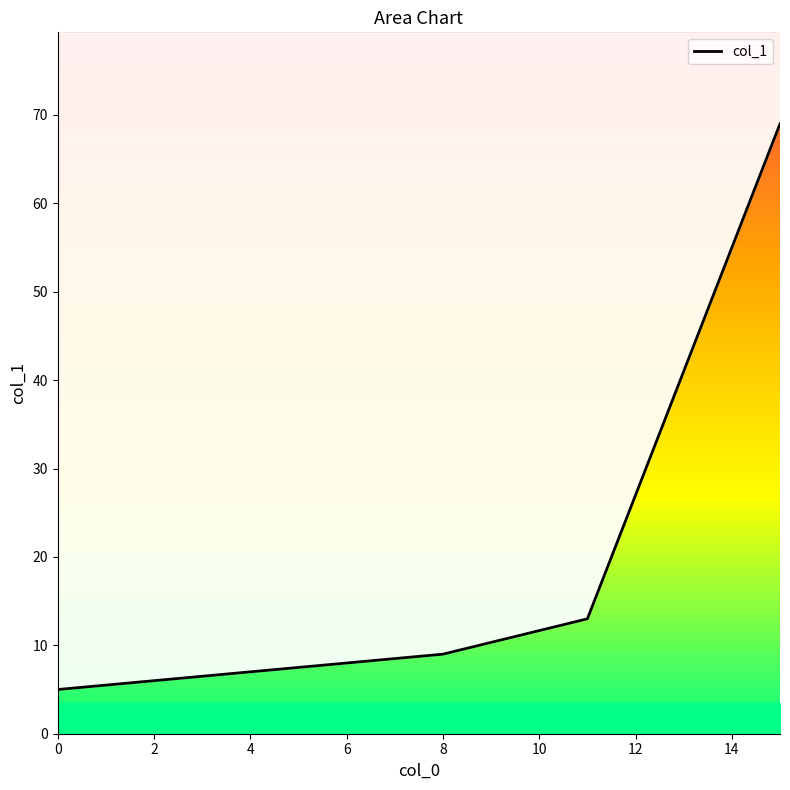

True or false: there are more than 2 points higher than both neighbors.

False